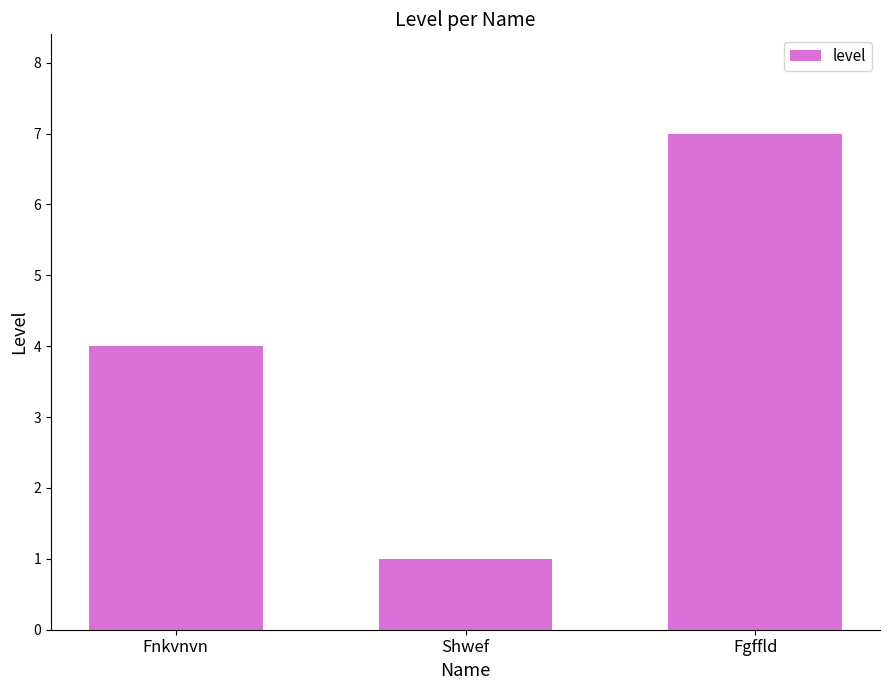

What is the change in value from Shwef to Fgffld?

+6